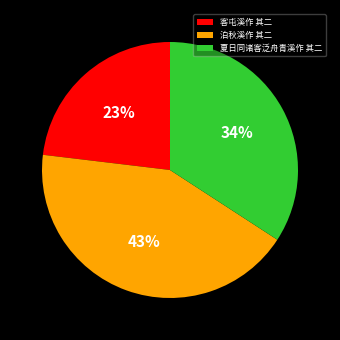

Which has a higher value, 泊秋溪作 其二 or 客屯溪作 其二?

泊秋溪作 其二